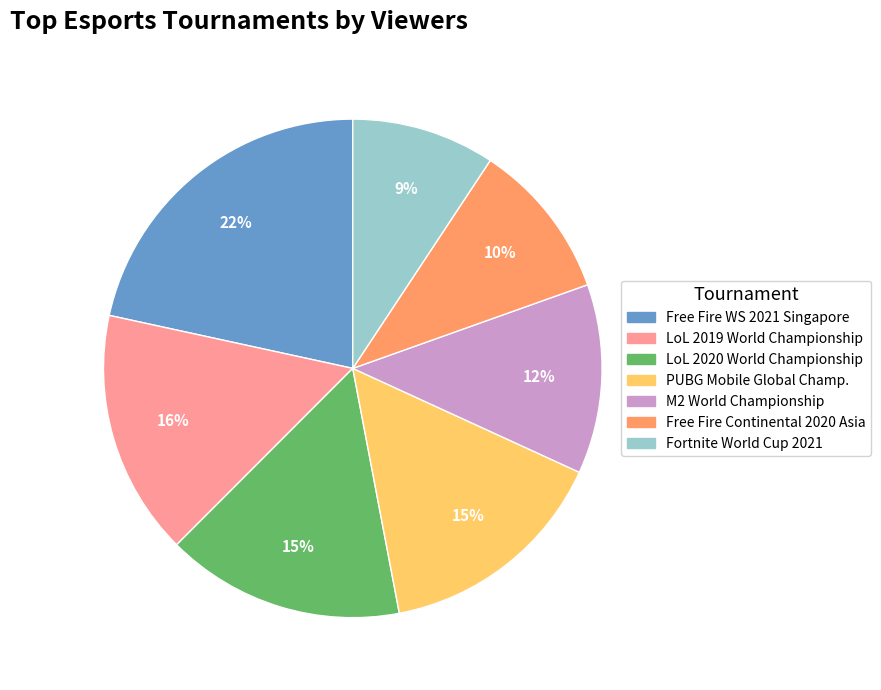

Does any single category account for the majority?

No